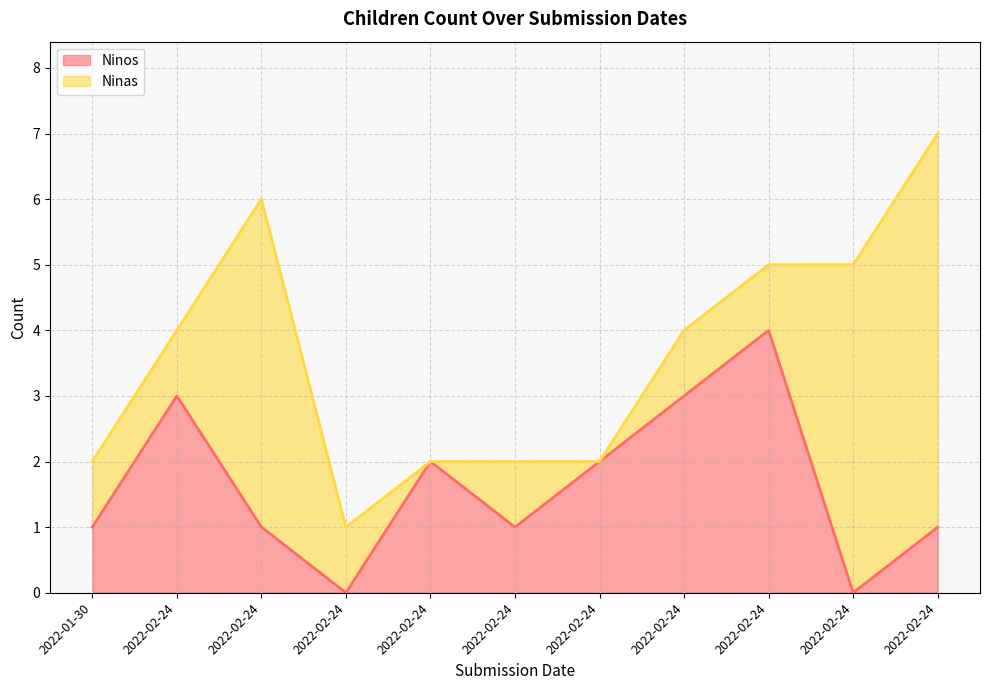

What is the difference between the maximum and second lowest values?

4